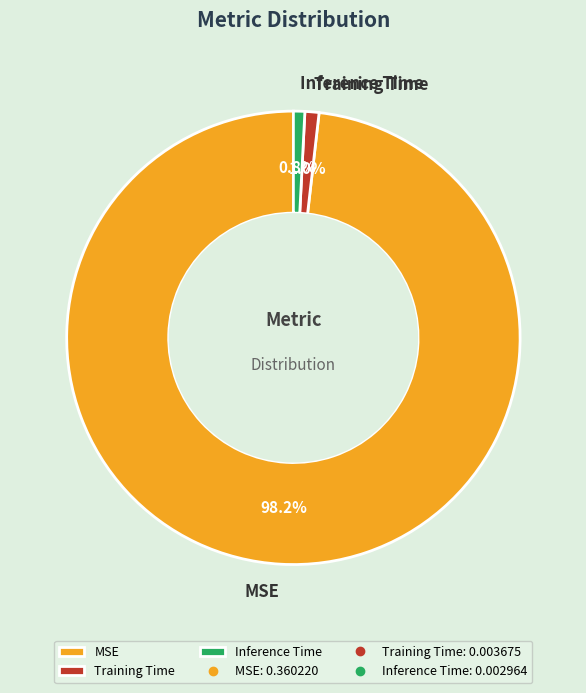

To the nearest percent, what is the average slice percentage?

33%